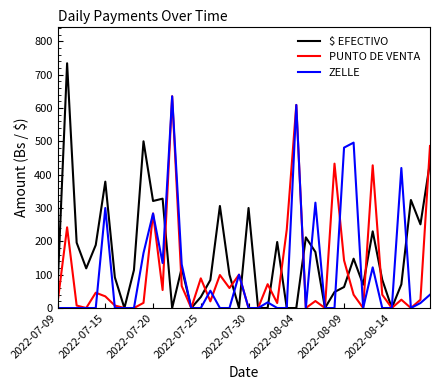

What is the greatest value displayed?

734.0